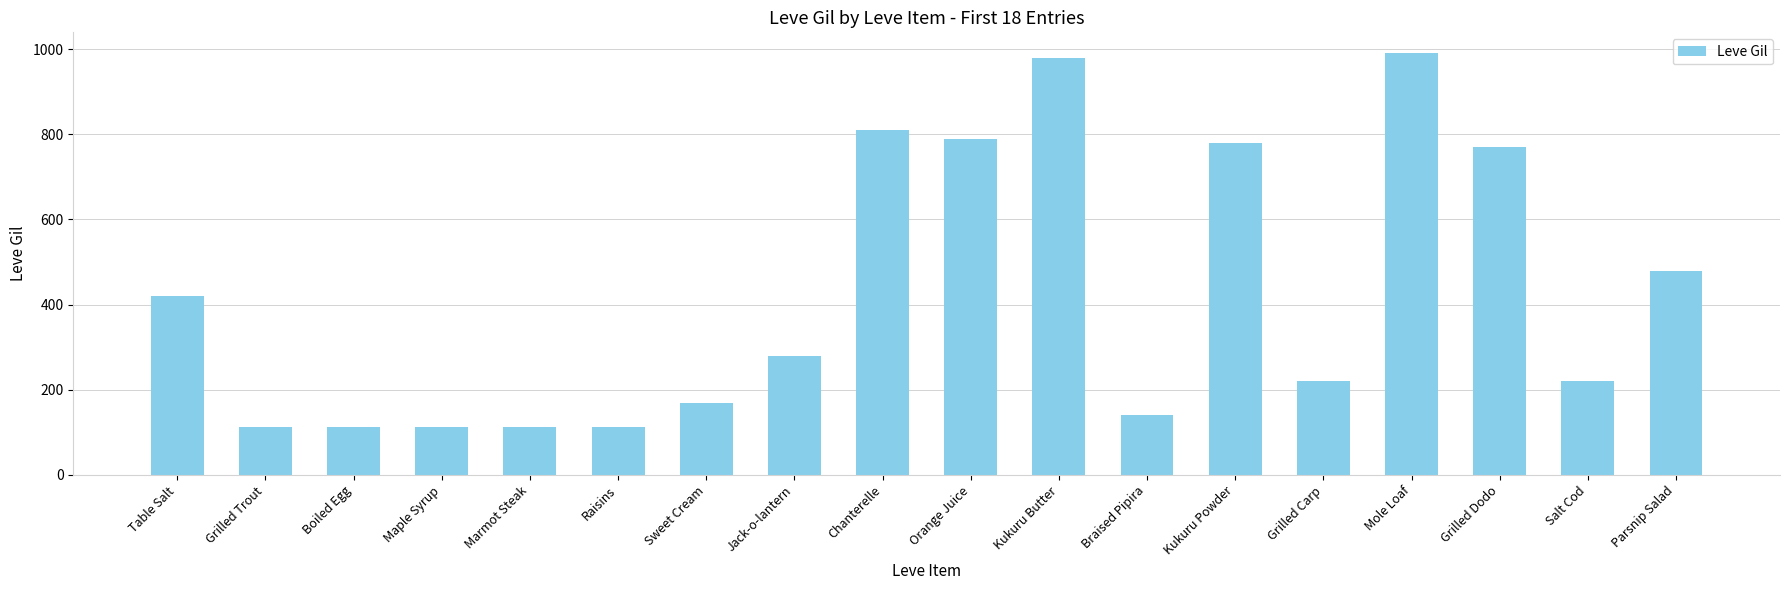

What is the value of the 7th bar from the left?

170